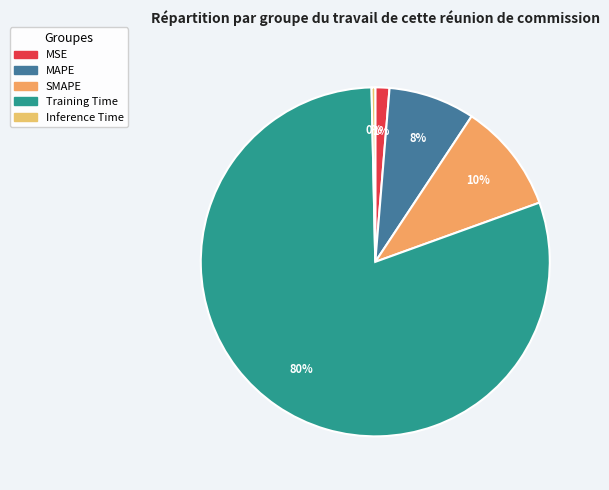

What is the smallest slice in the pie chart?

Inference Time